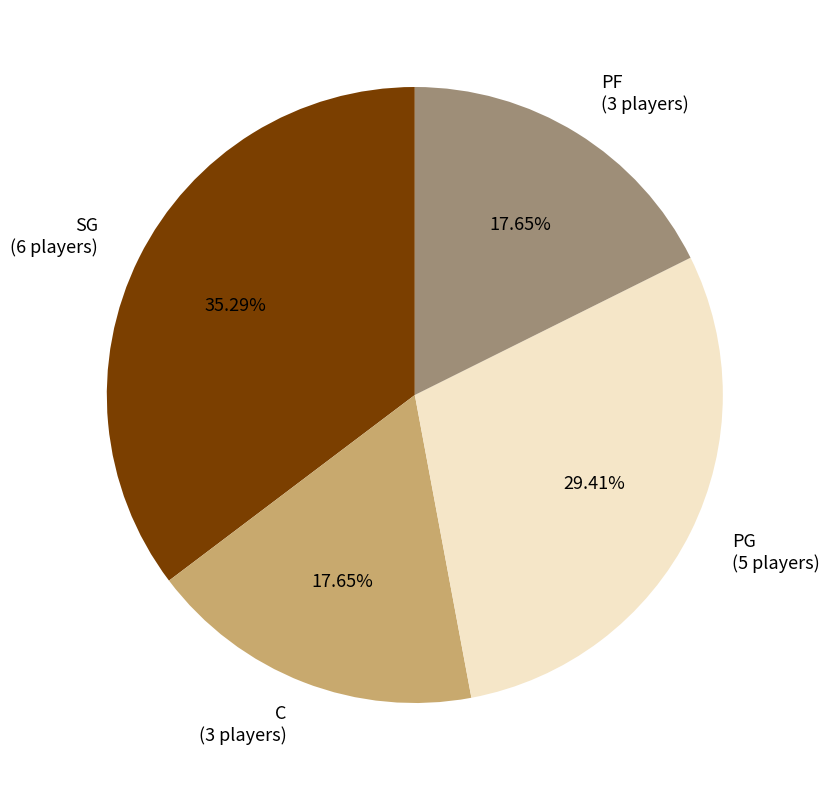

What portion of the pie excludes PG?

70.6%